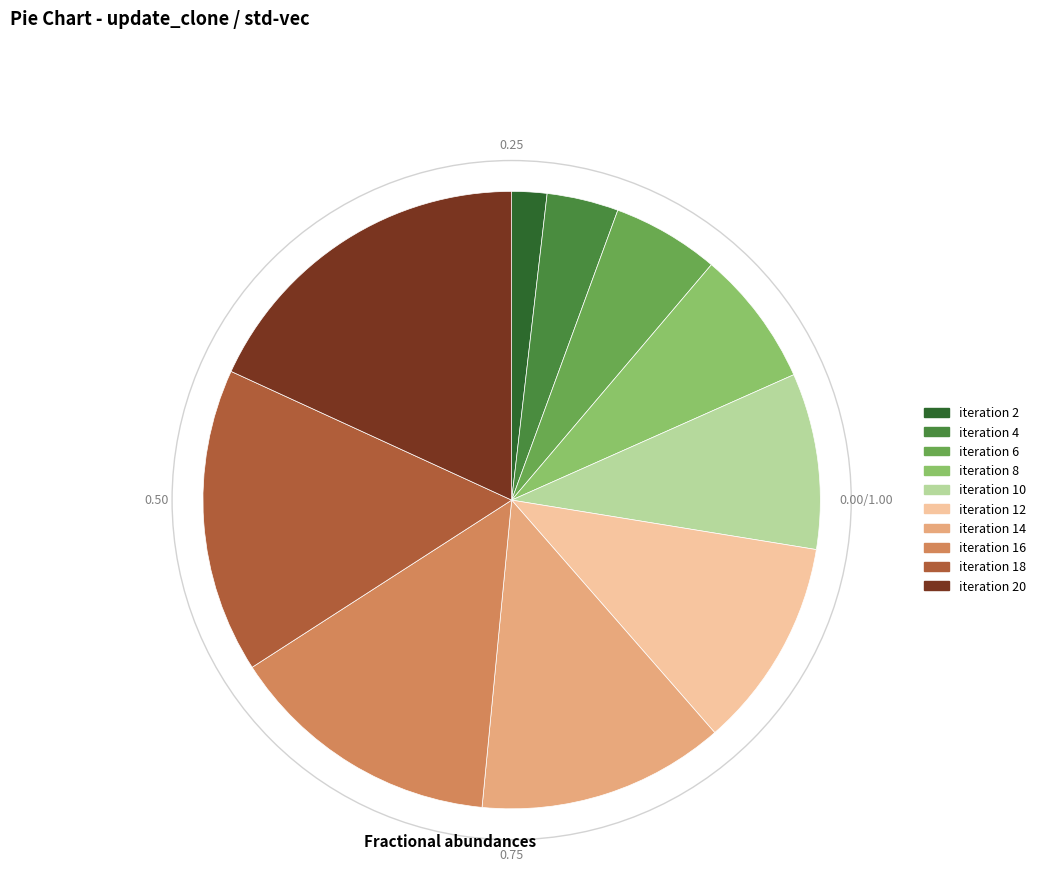

Count the number of slices in the pie.

10